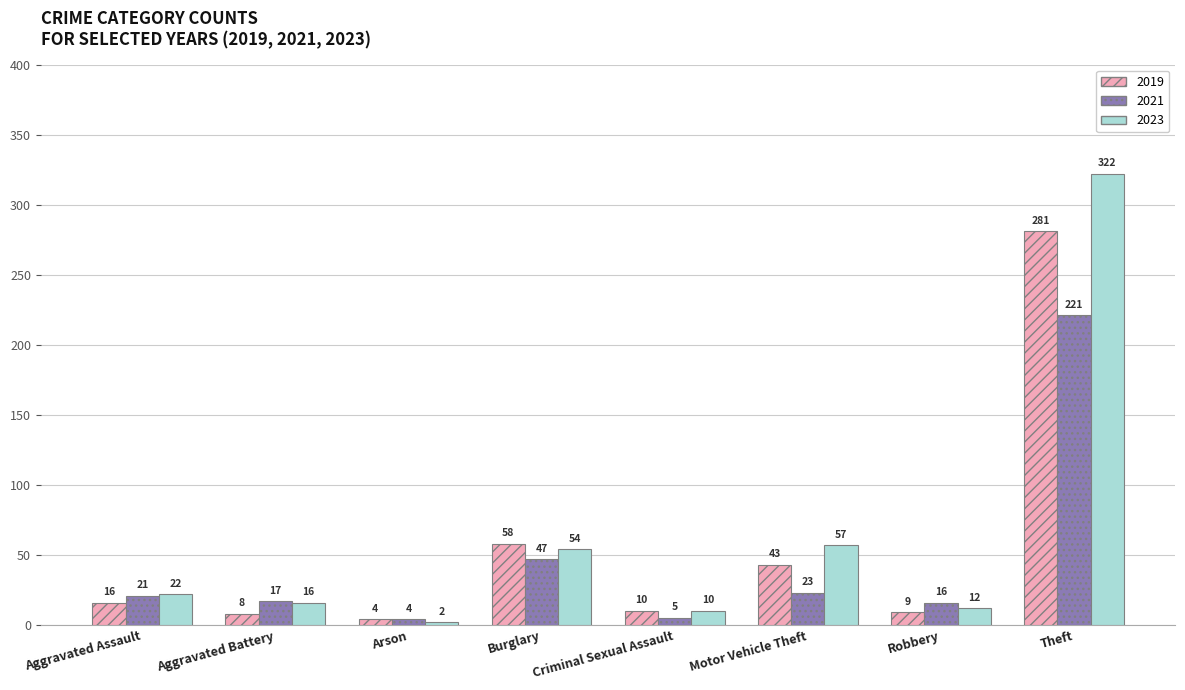

How many bars are there in each group?

3